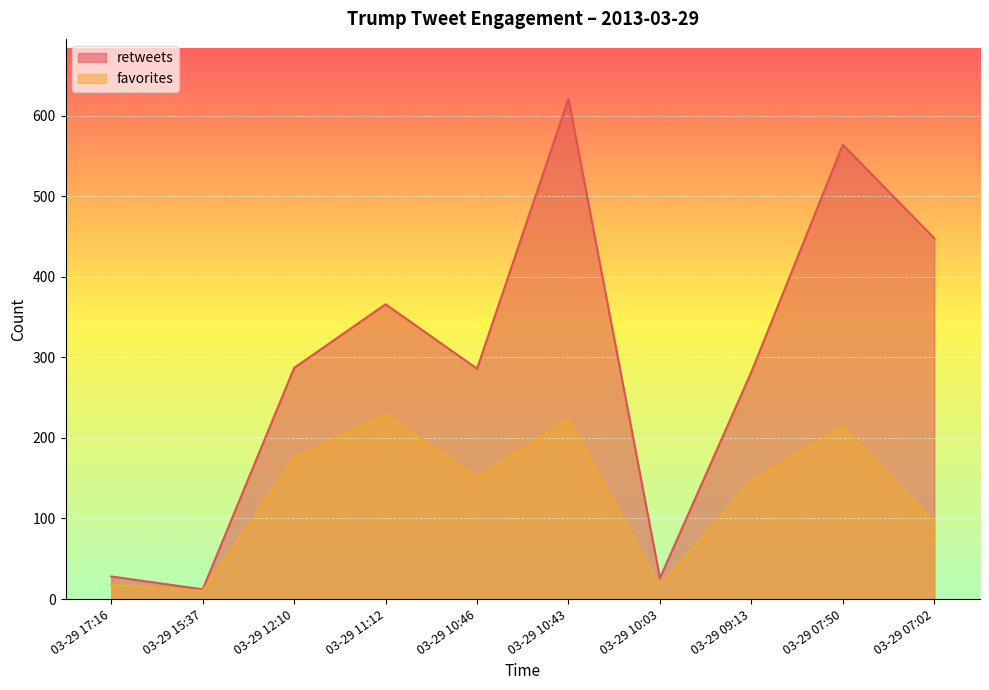

Count the number of categories in the chart.

10